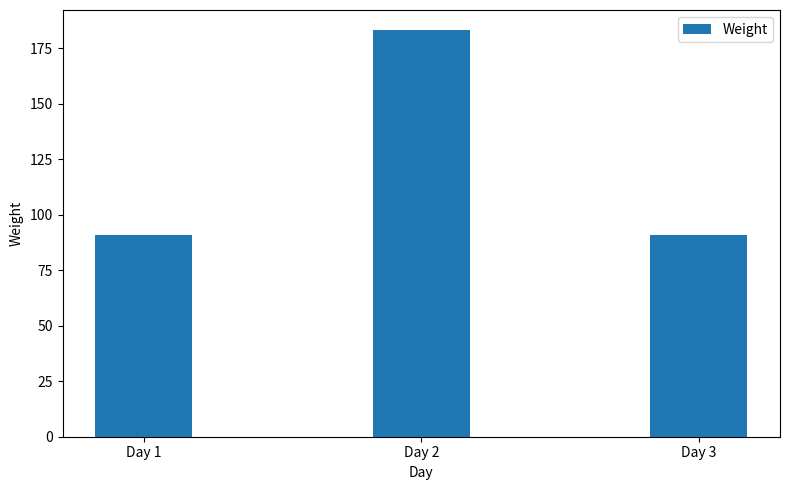

What is the smallest value displayed?

91